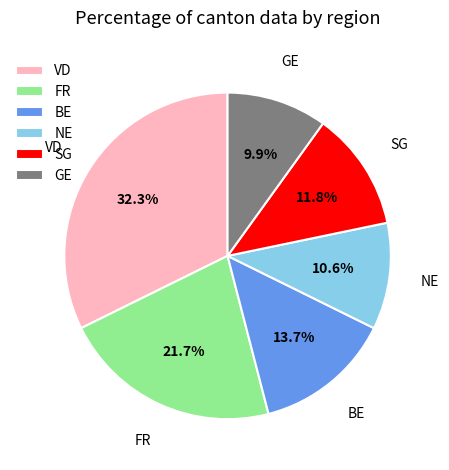

Combined, what portion of the pie is NE and SG?

22.4%